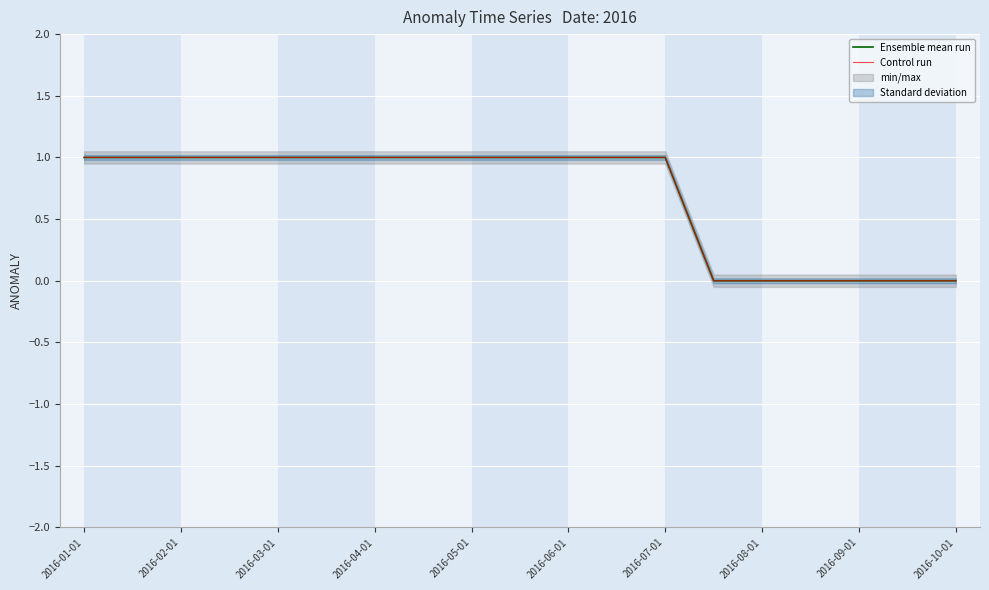

How many Ensemble mean run values are between 0 and 1?

19